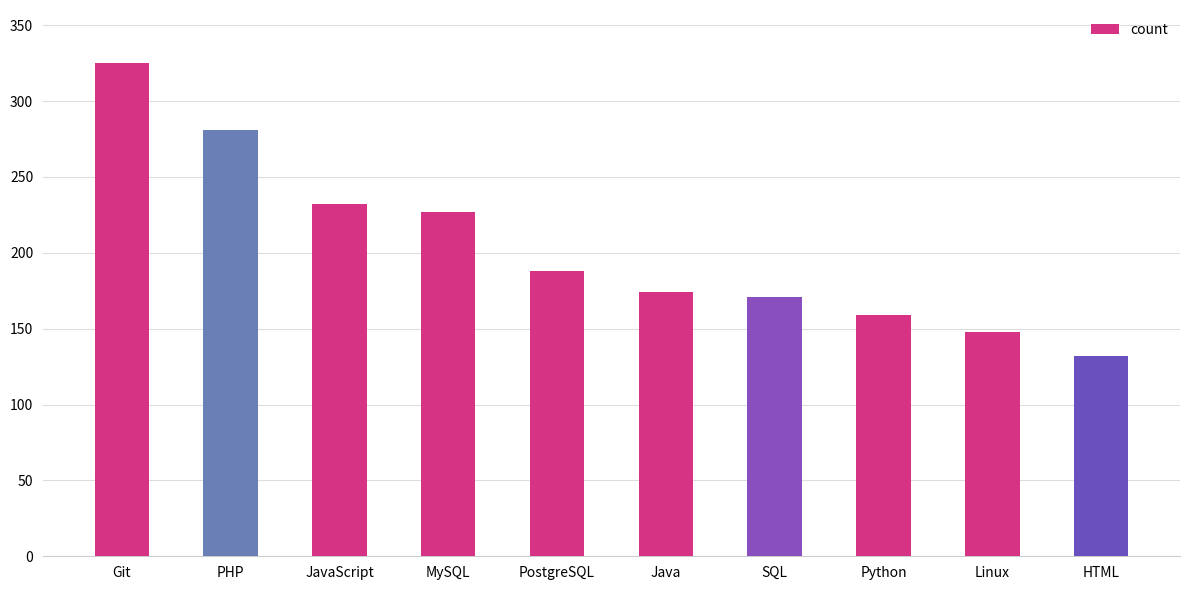

What is the maximum value shown in the chart?

325